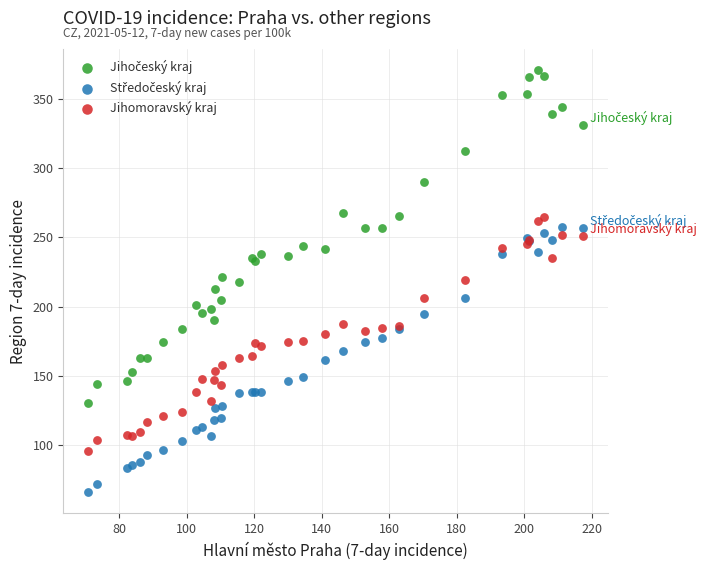

What is the X range (max minus min) for the scatter plot?

146.8